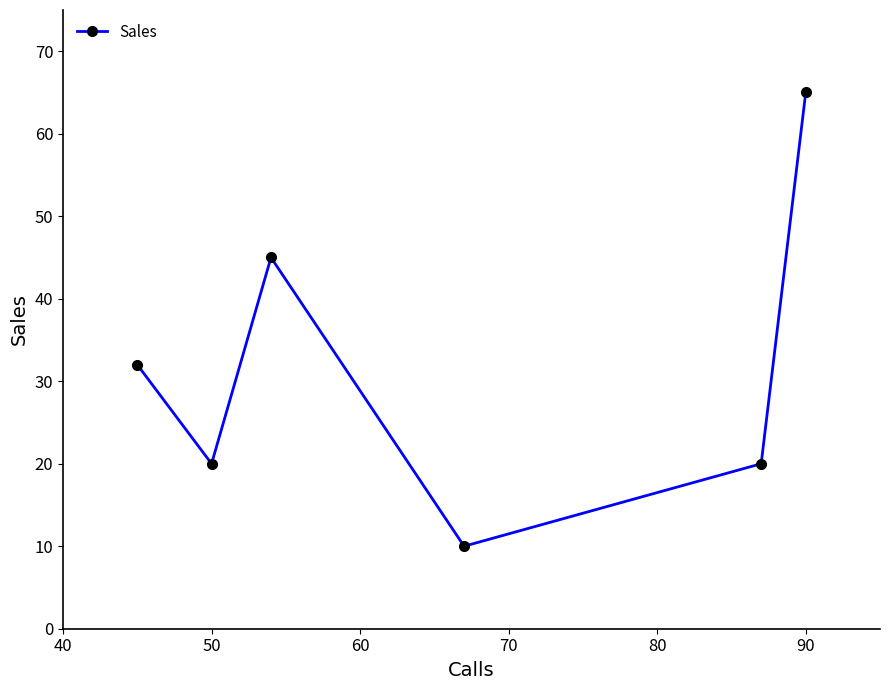

True or false: the data has more than 2 interior local peaks.

False